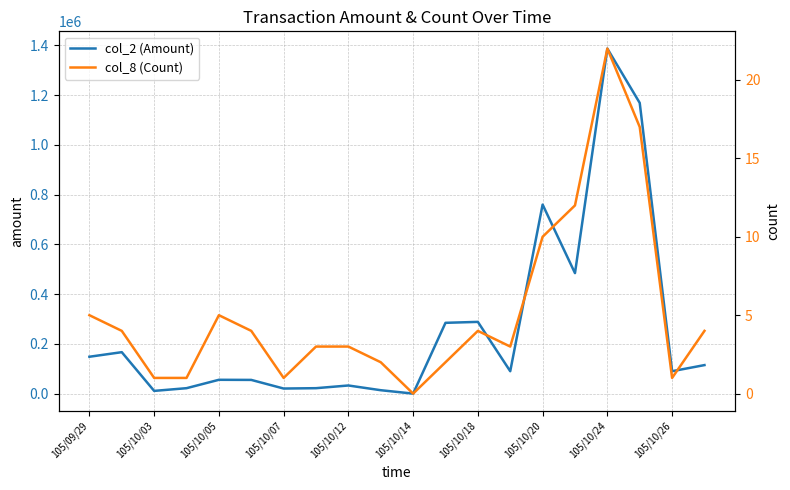

At which label does col_2 (Amount) reach its peak?

105/10/24